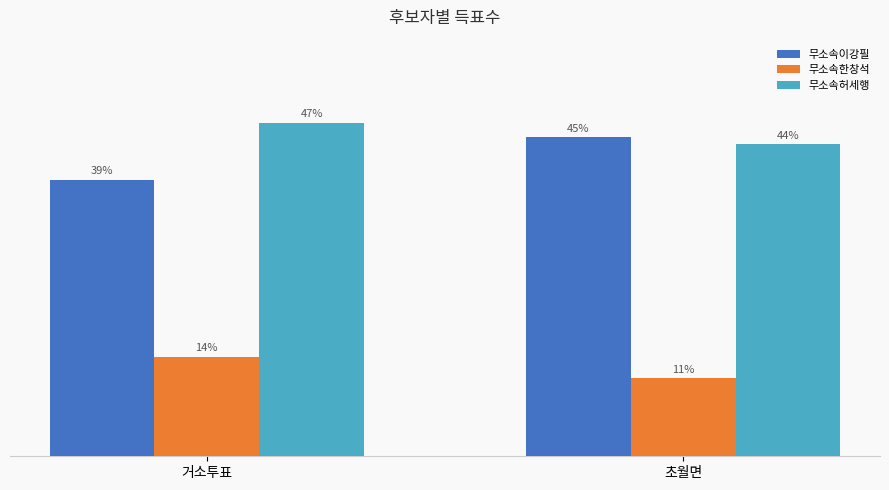

List the series in order of their peak value, highest first.

무소속허세행, 무소속이강필, 무소속한창석